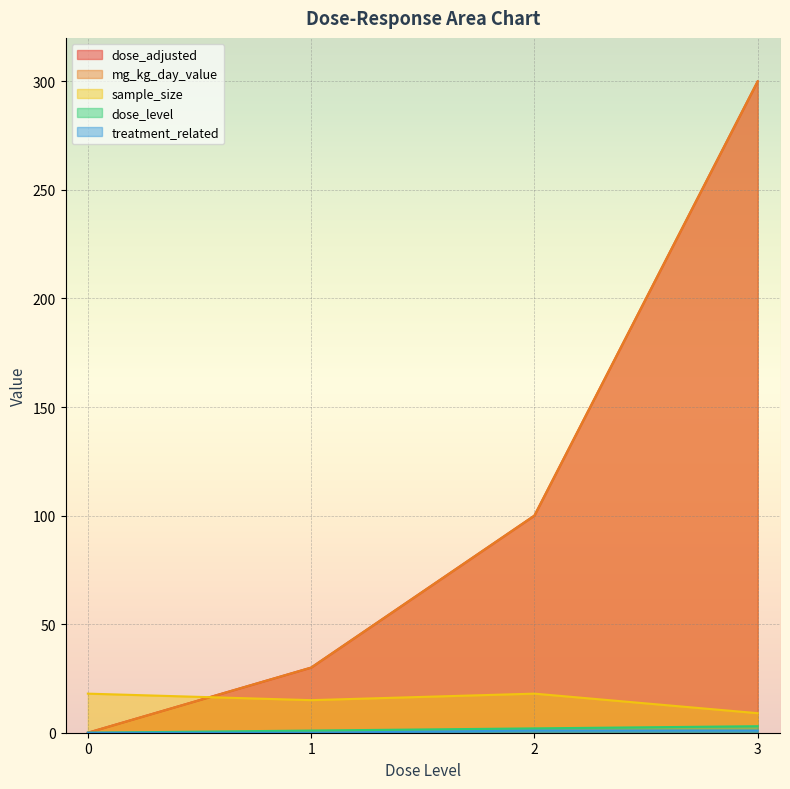

How many sample_size values are between 15 and 18?

3